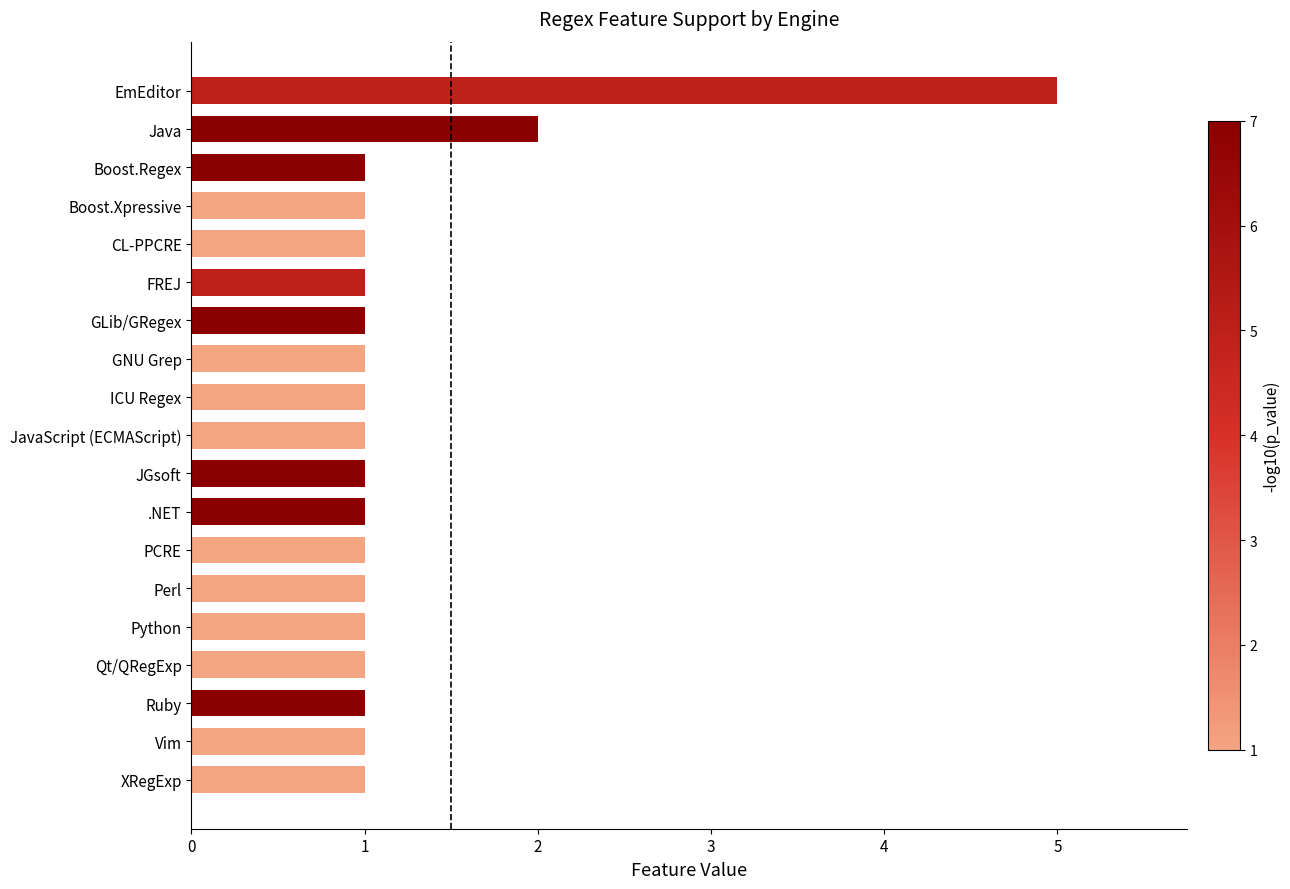

What is the ratio of the value at FREJ to the value at GNU Grep?

1.0